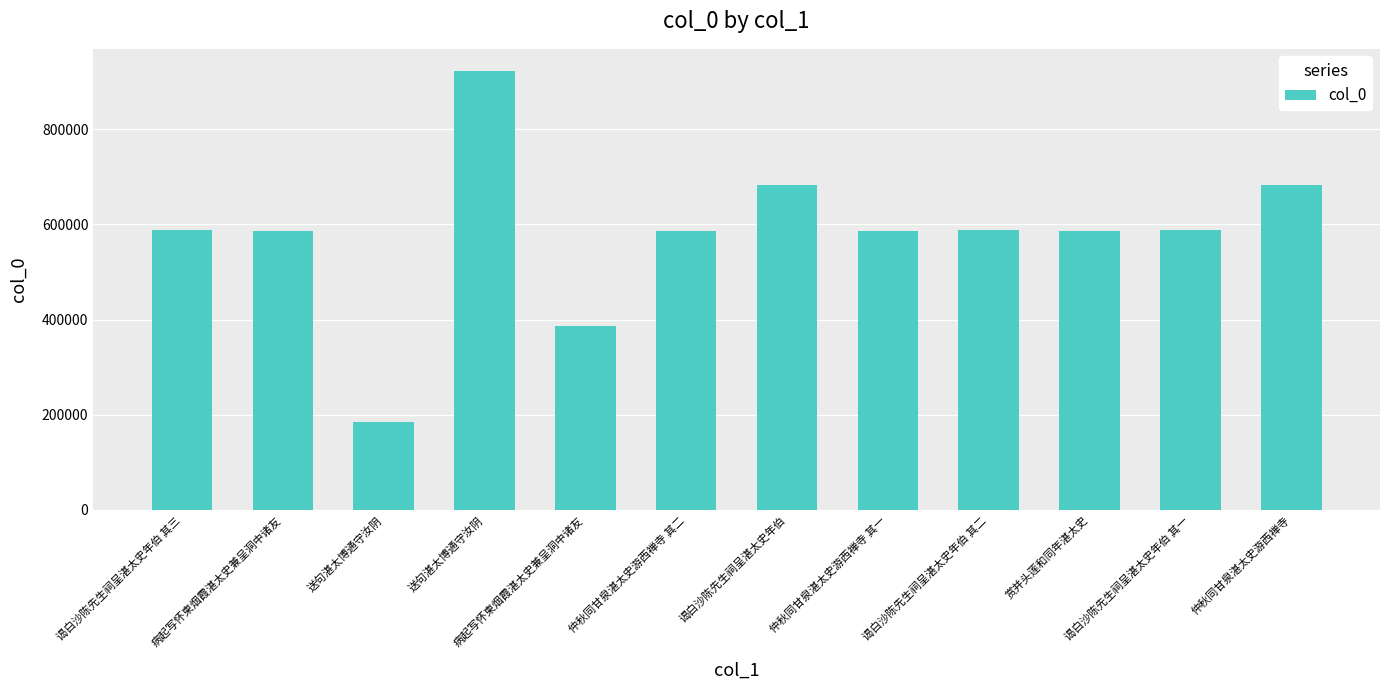

What is the approximate value at 送句湛太博通守汝阴, to the nearest 100?

183500